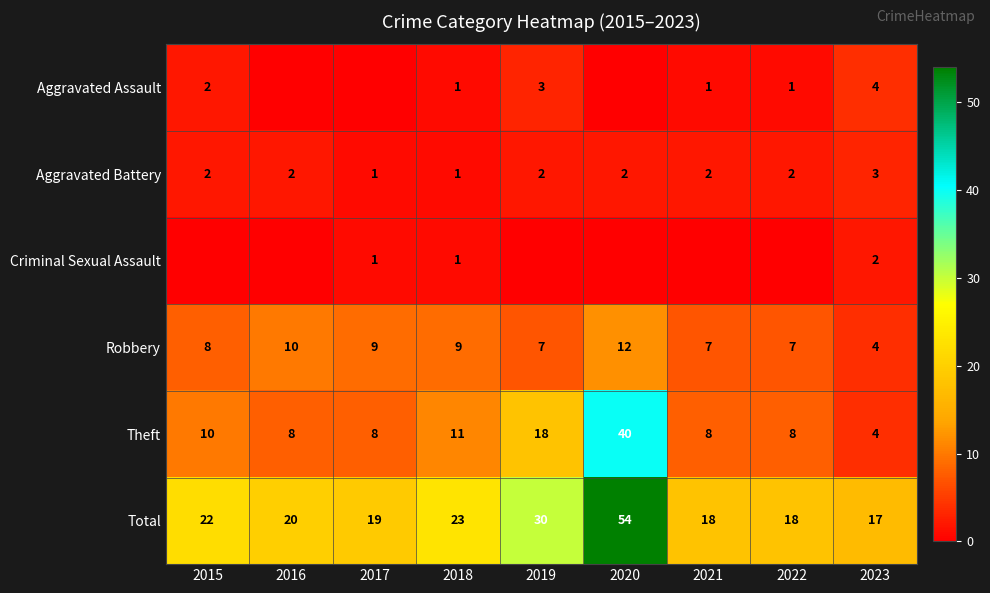

How many series are shown in this chart?

6